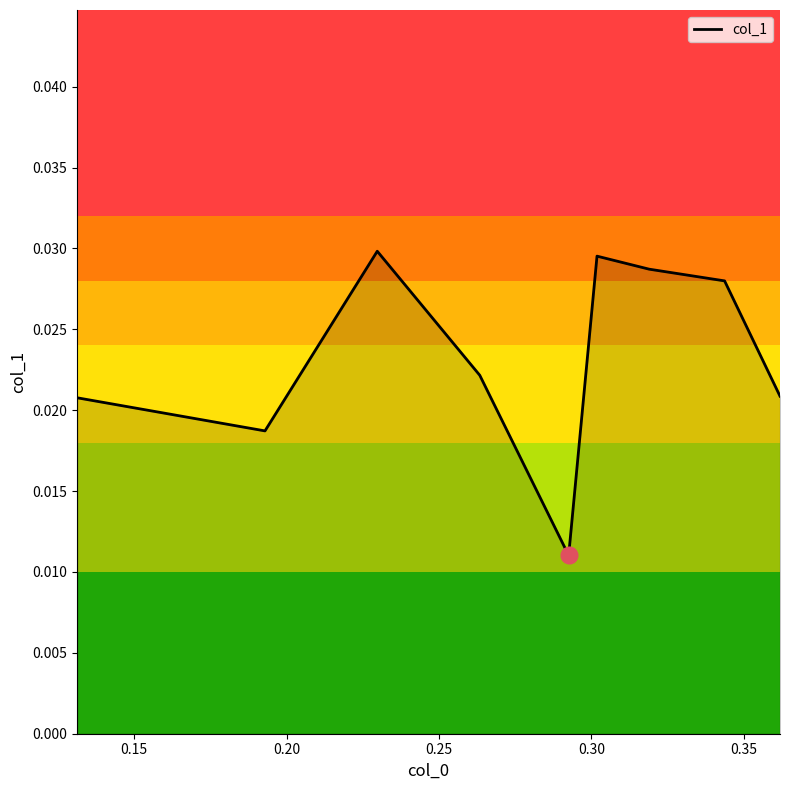

Is this an area chart (filled region under the line)?

No